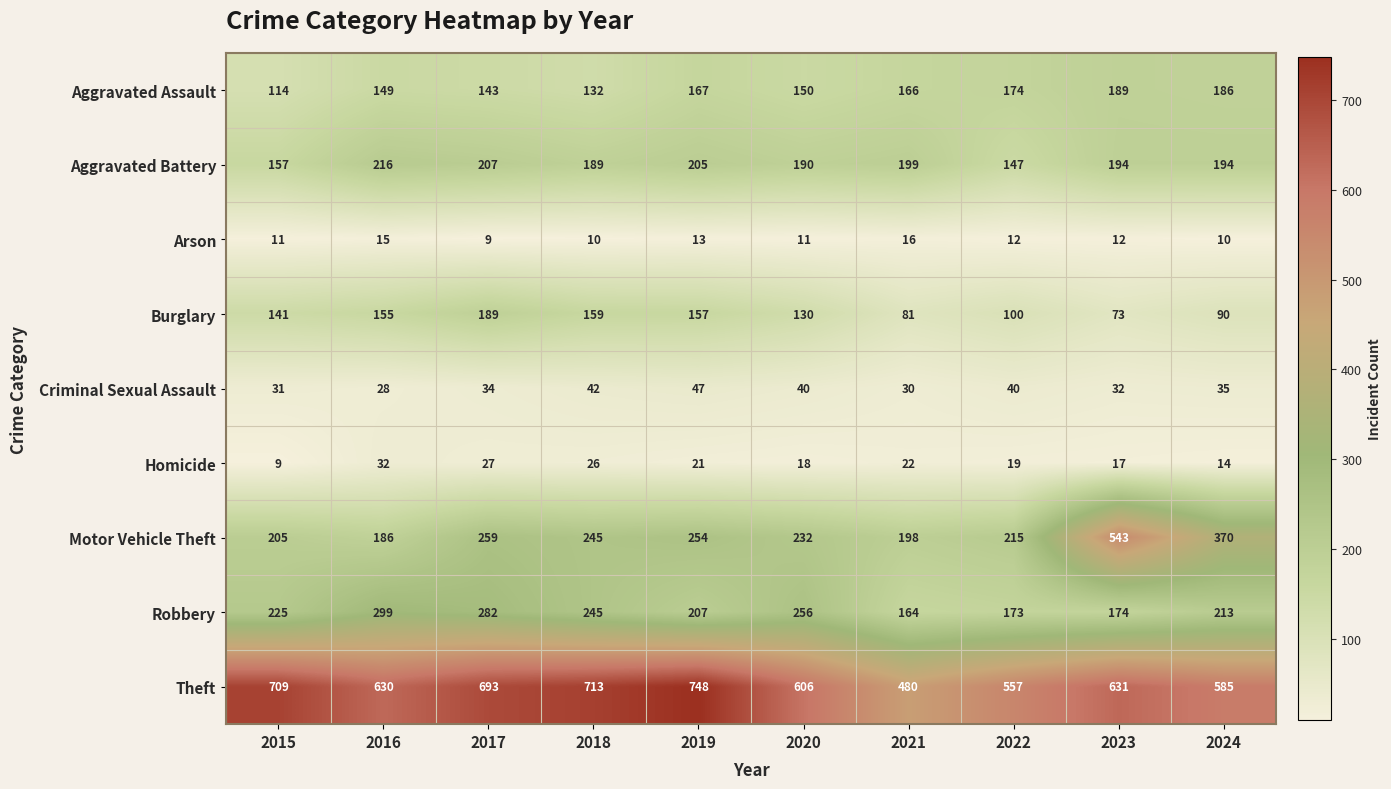

How many Arson values are between 10 and 13?

7